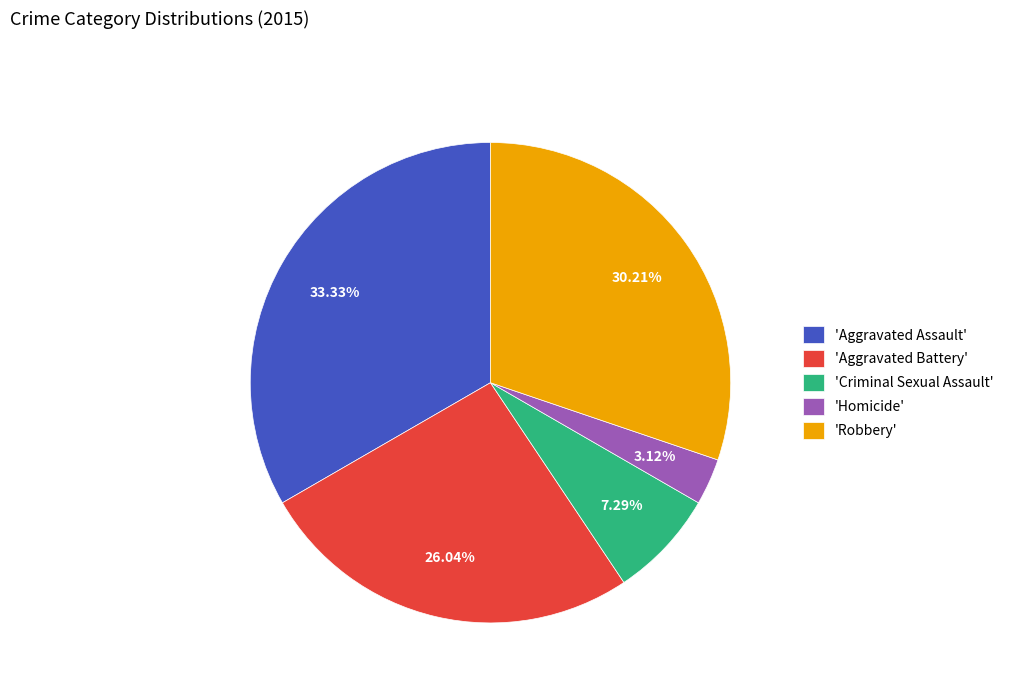

Which category has the biggest portion of the pie?

'Aggravated Assault'